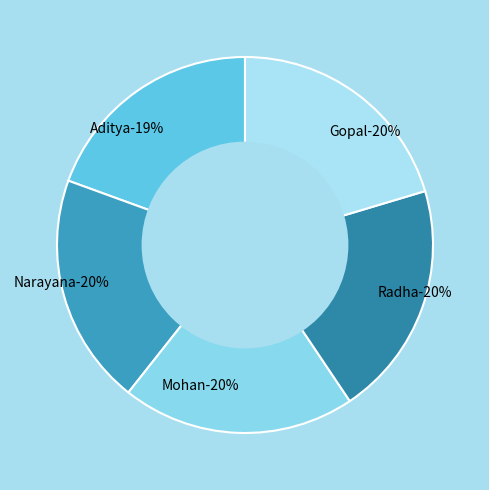

To the nearest percent, what is the average slice percentage?

20%